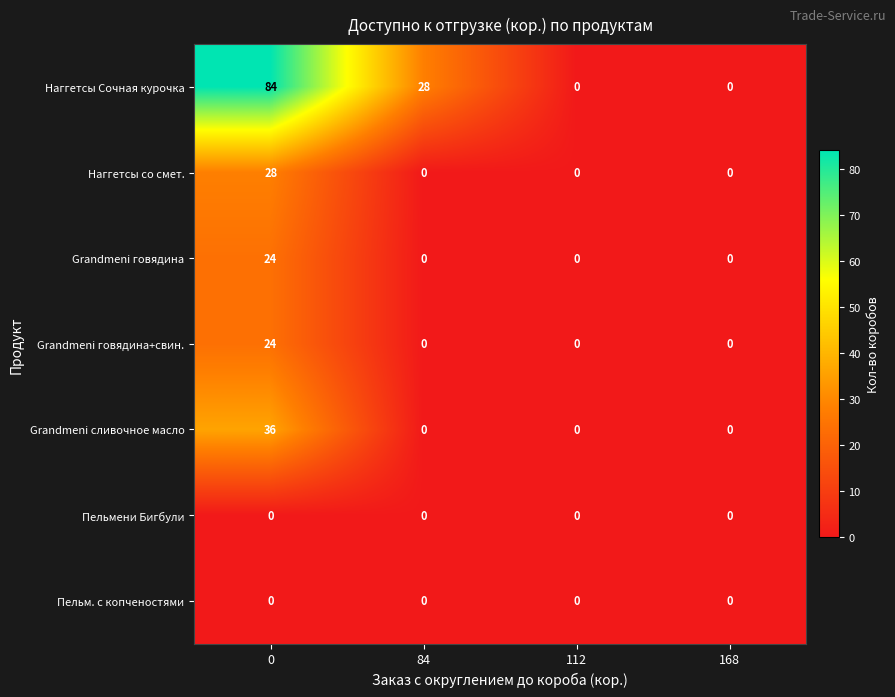

Reading left to right, what are all the values shown in this chart?

Наггетсы Сочная курочка: 0=84	84=28	112=0	168=0
Наггетсы со смет.: 0=28	84=0	112=0	168=0
Grandmeni говядина: 0=24	84=0	112=0	168=0
Grandmeni говядина+свин.: 0=24	84=0	112=0	168=0
Grandmeni сливочное масло: 0=36	84=0	112=0	168=0
Пельмени Бигбули: 0=0	84=0	112=0	168=0
Пельм. с копченостями: 0=0	84=0	112=0	168=0